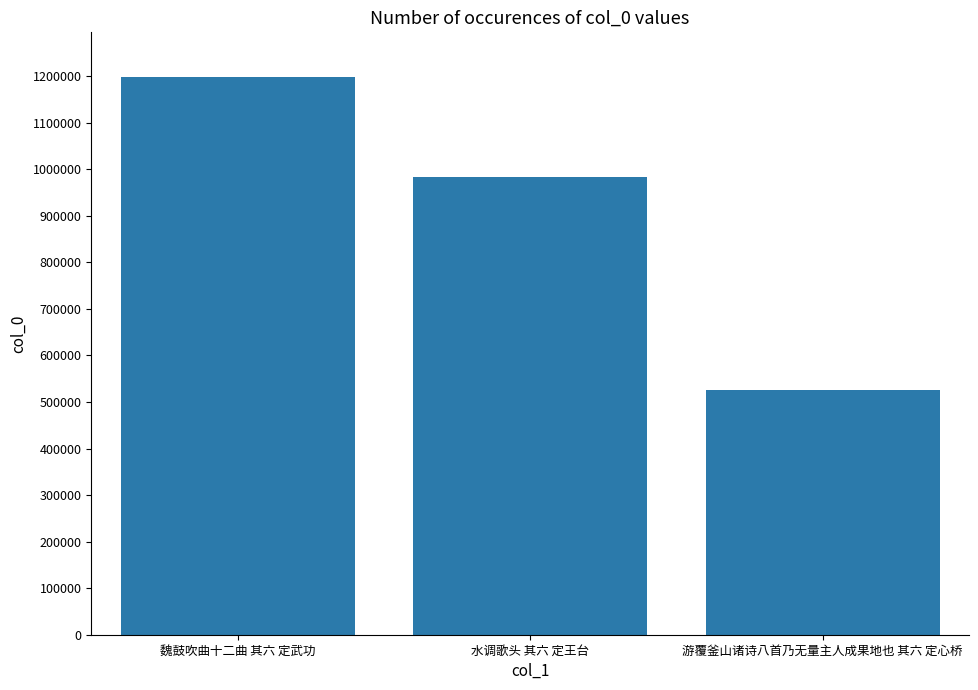

Where is the data nearest to the value 861413?

水调歌头 其六 定王台